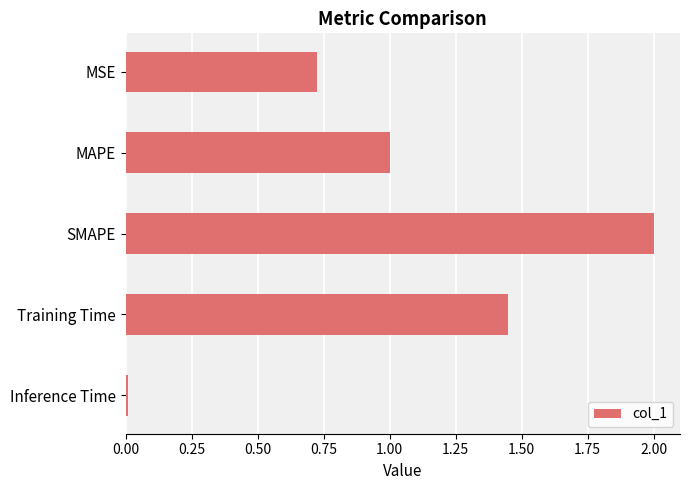

What is the difference between the maximum and minimum values?

2.0